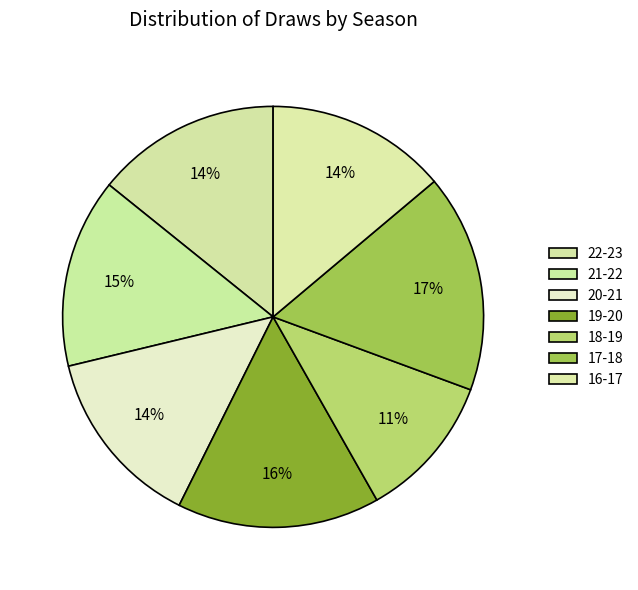

How many segments does this pie chart have?

7